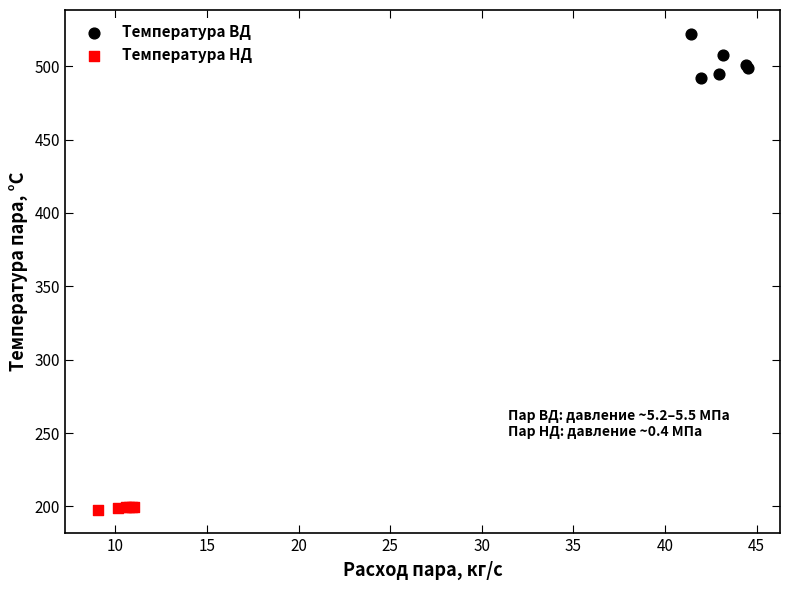

Which series contains the lowest Y value?

Температура НД